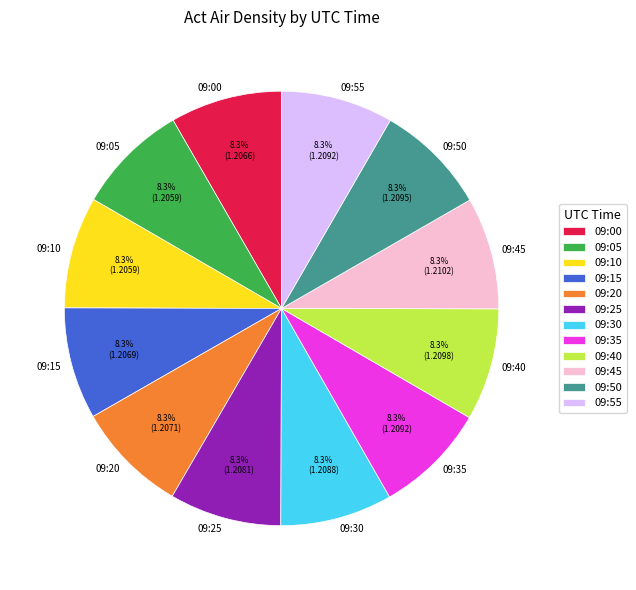

Is there a majority slice in this chart?

No